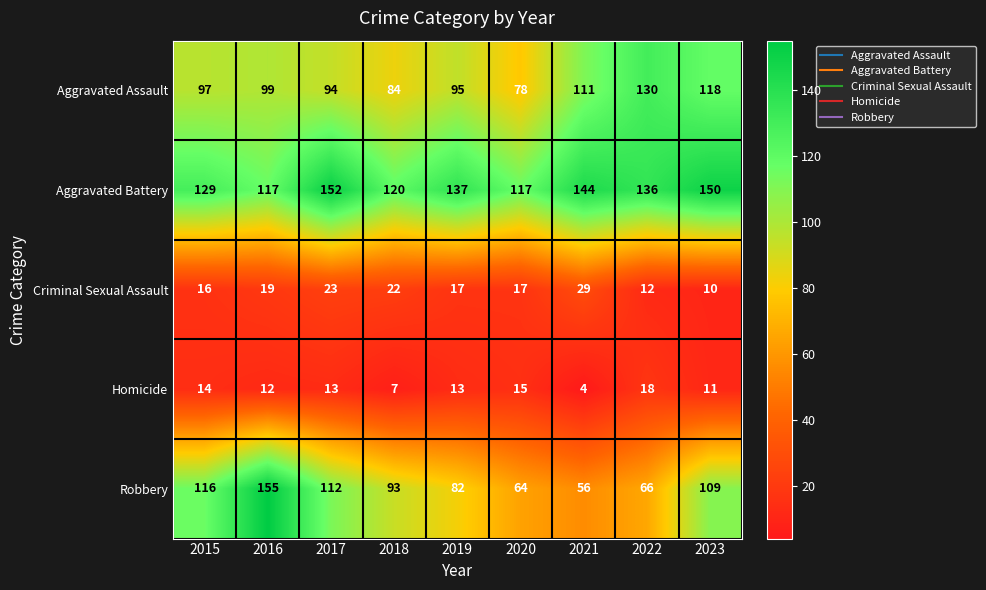

At which category is the sum across all series the highest?

2016